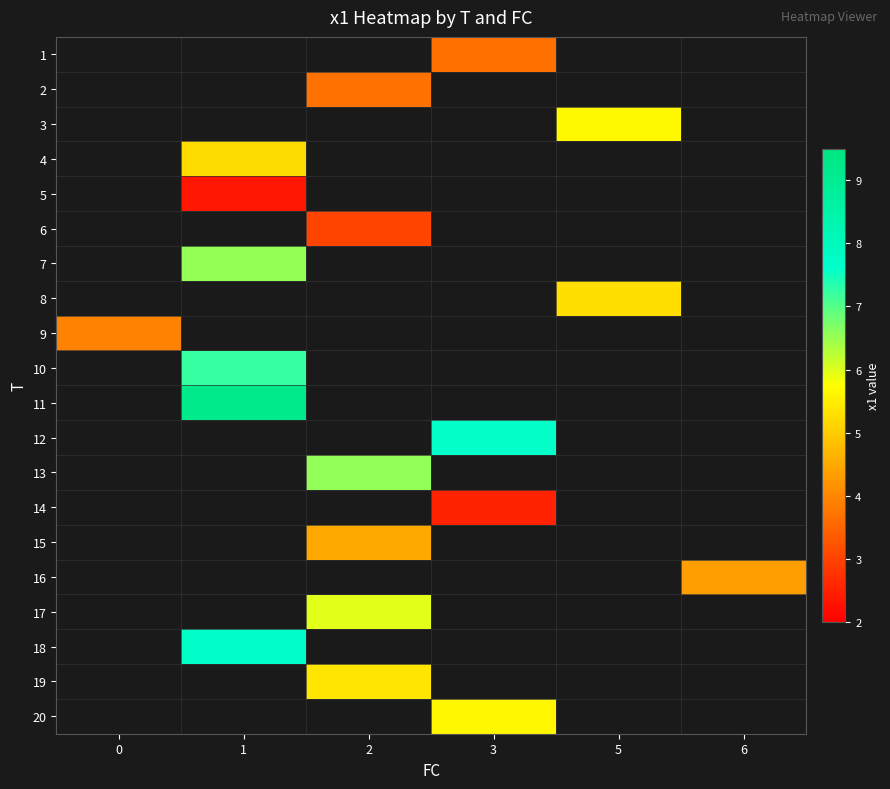

What is the minimum value shown in the chart?

2.3